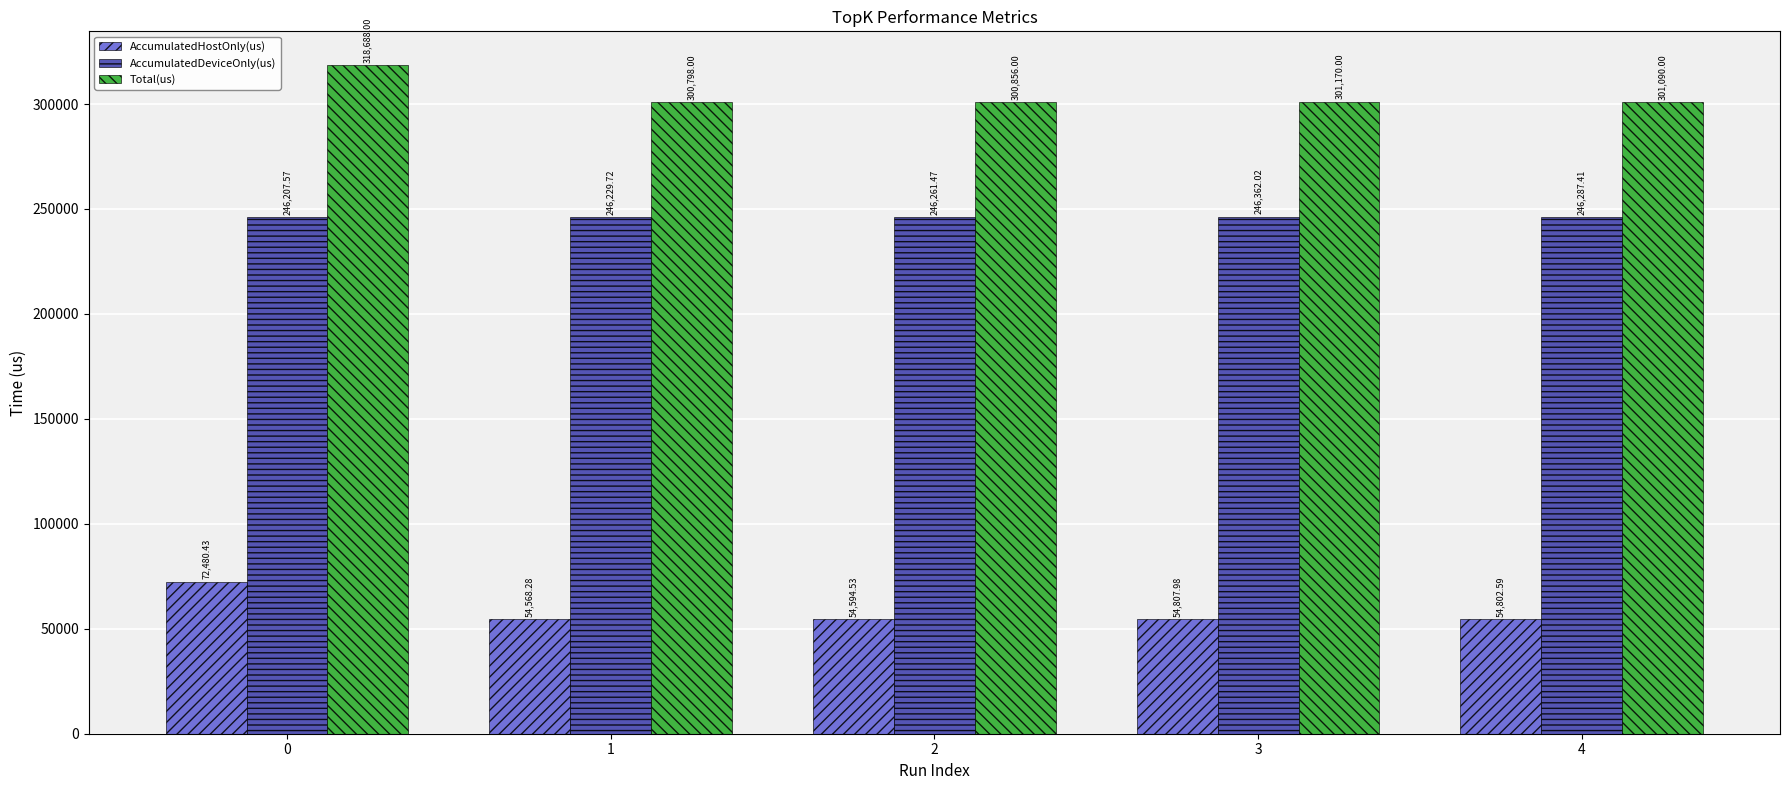

Reading left to right, list all the values displayed in this chart.

AccumulatedHostOnly(us): 0=72480.4	1=54568.3	2=54594.5	3=54808.0	4=54802.6
AccumulatedDeviceOnly(us): 0=246207.6	1=246229.7	2=246261.5	3=246362.0	4=246287.4
Total(us): 0=318688.0	1=300798.0	2=300856.0	3=301170.0	4=301090.0